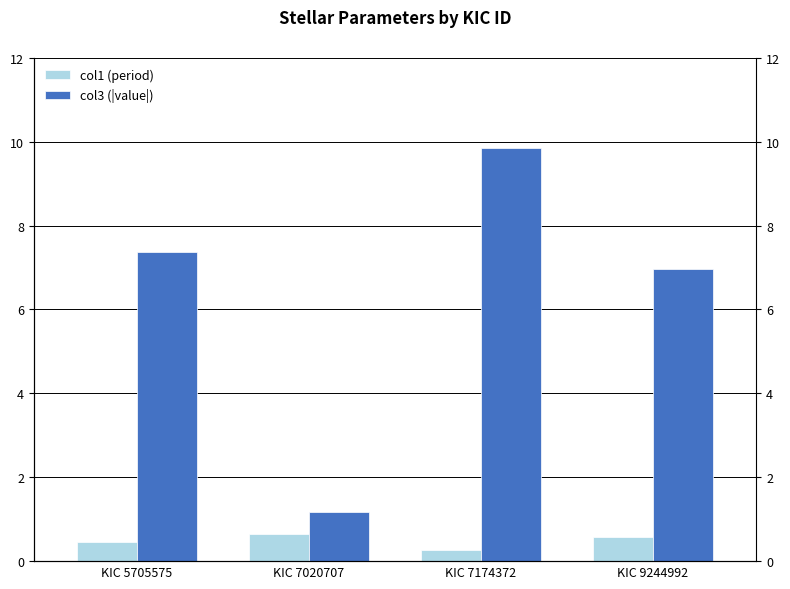

How many values in the col3 (|value|) series are below 7?

2